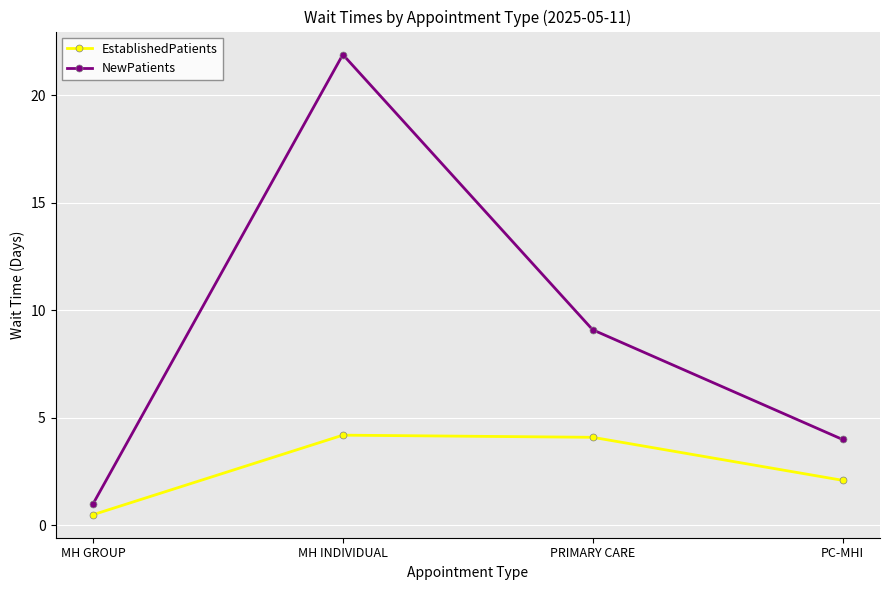

True or false: NewPatients and EstablishedPatients cross at least once.

False